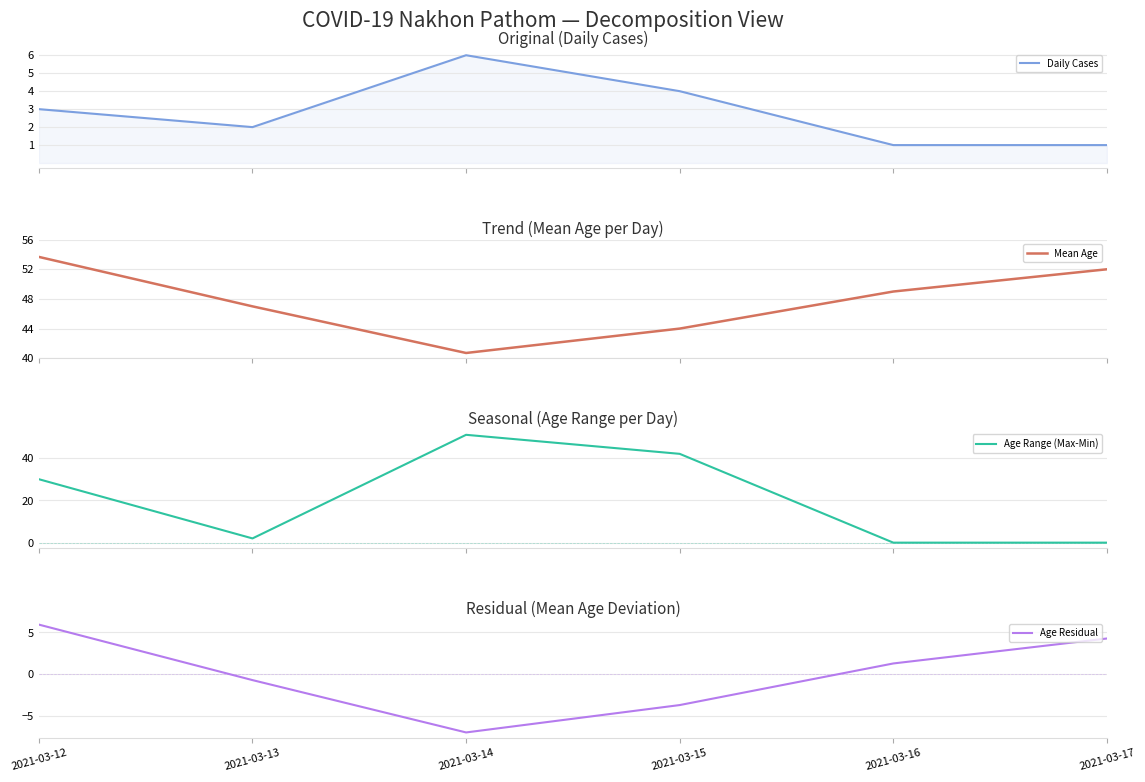

Does the chart display data point markers on the line(s)?

No